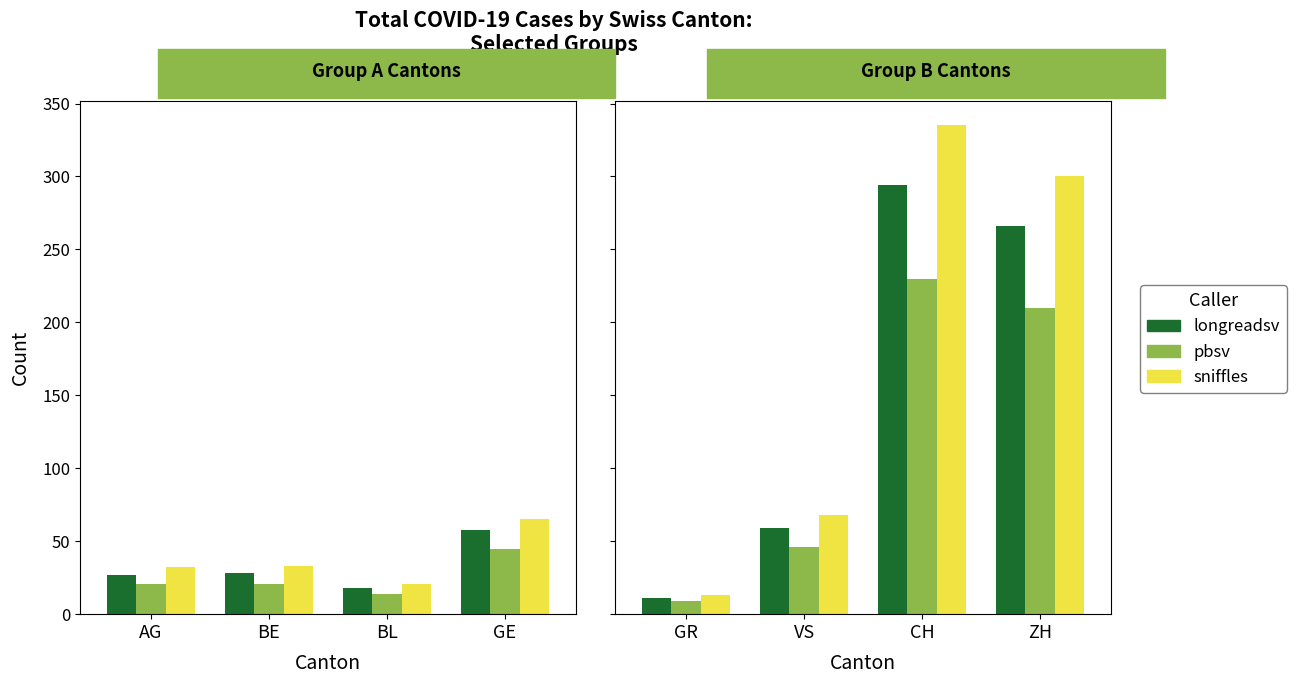

At VS, list the series in order from smallest to largest.

pbsv, longreadsv, sniffles